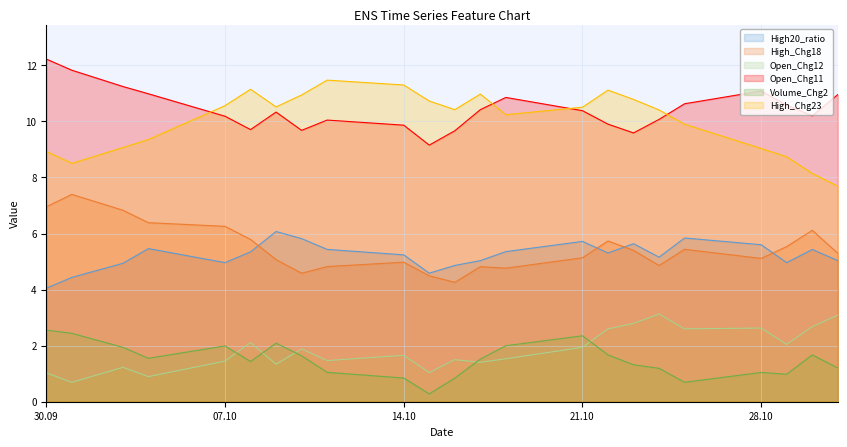

At which label does High_Chg23 reach its minimum?

2024-10-31